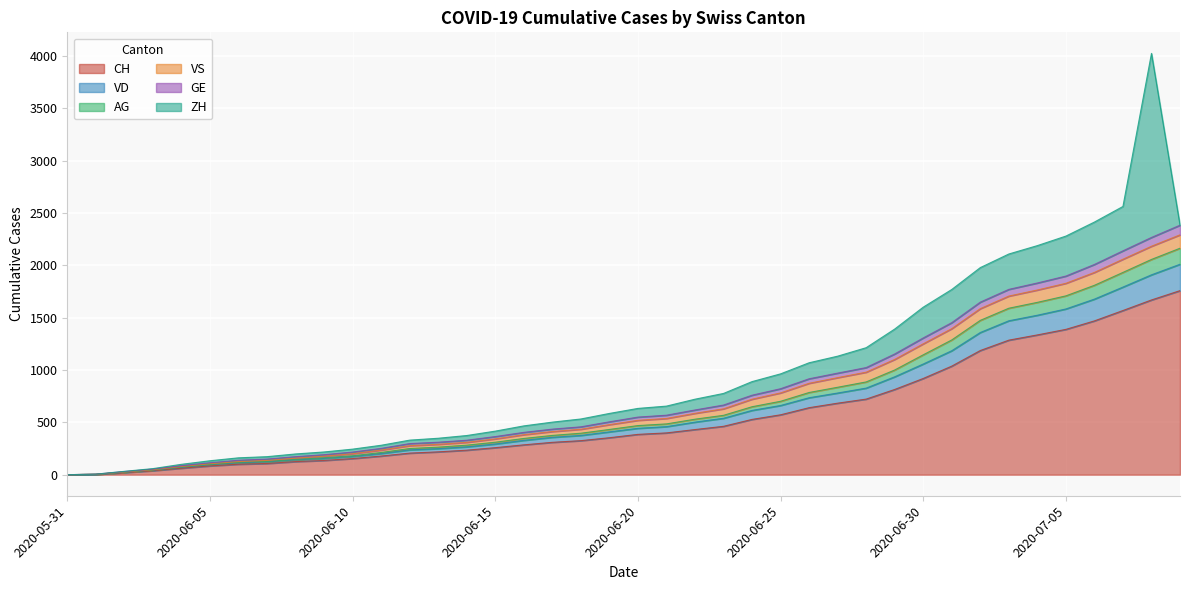

What is the maximum value for CH?

1758